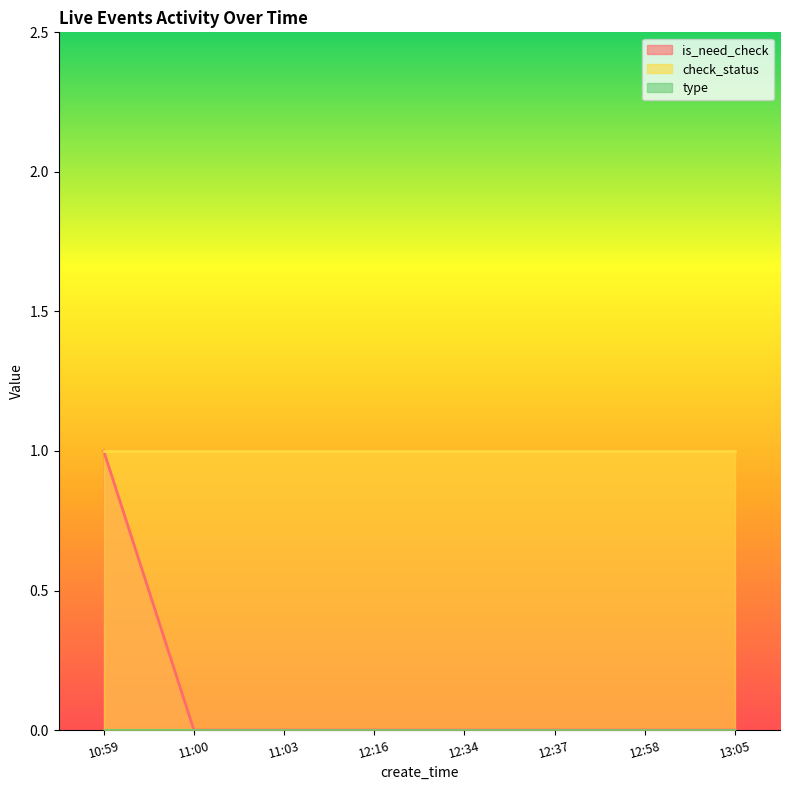

Between 10:59 and 12:16, which is larger?

10:59